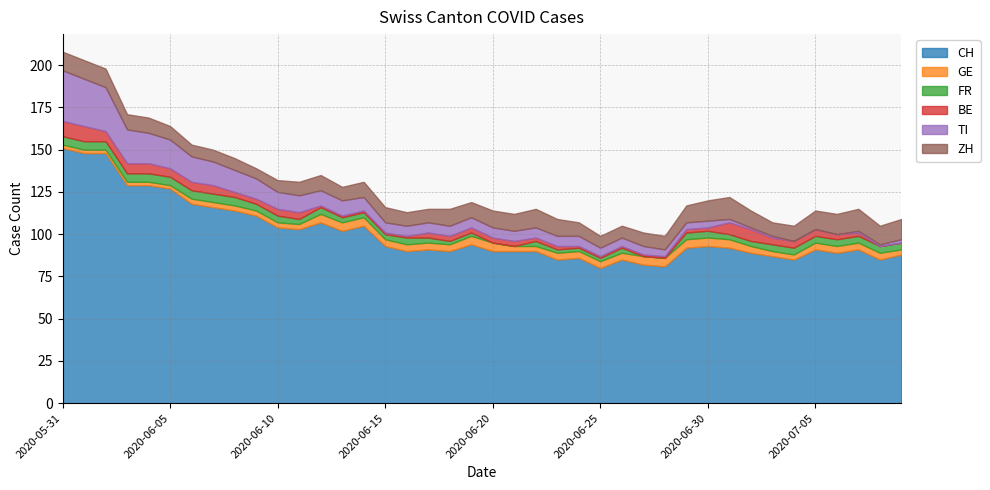

What is the label of the 39th point from the right?

2020-06-01